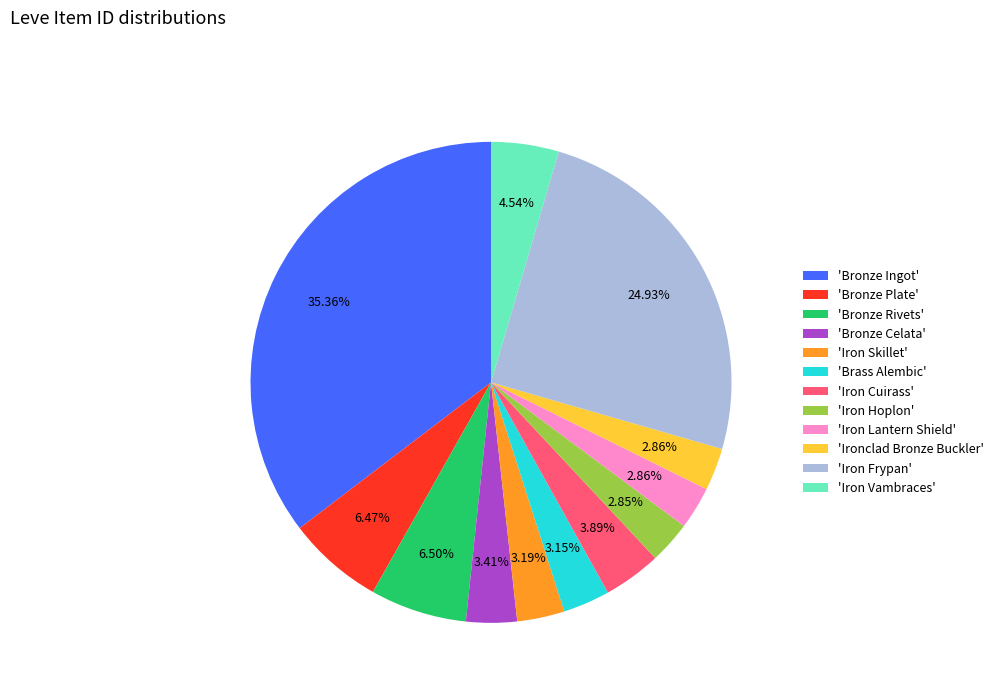

To the nearest percent, what is the difference between the largest and smallest slice percentages?

33%